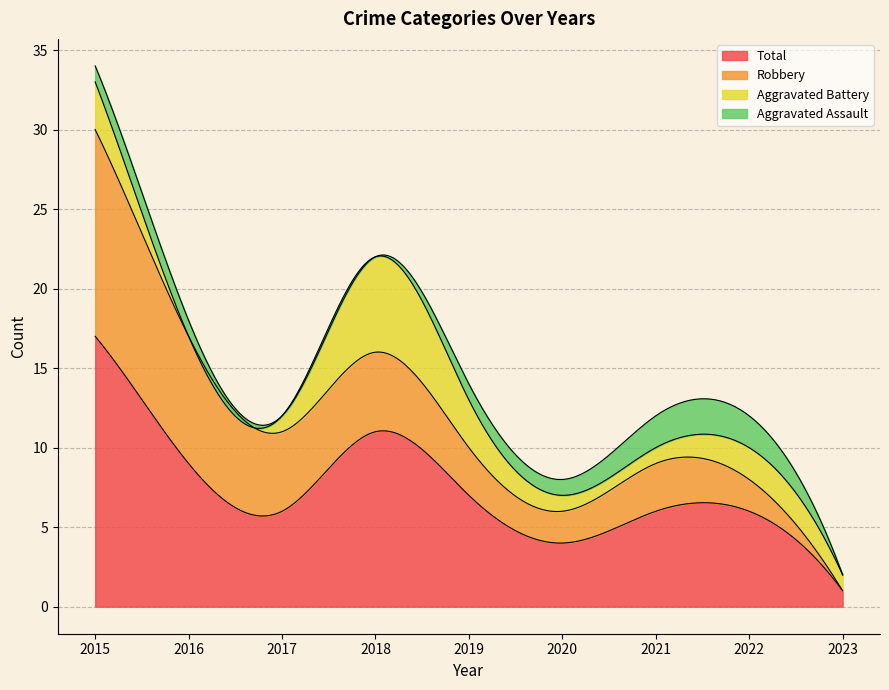

True or false: Robbery and Total intersect in this chart.

False